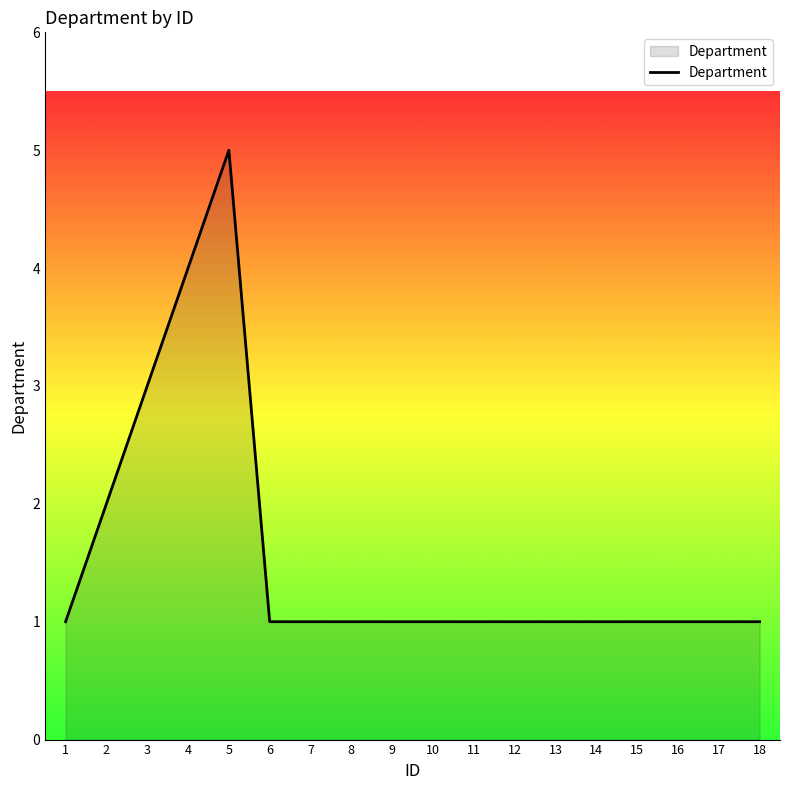

What is the minimum value shown in the chart?

1